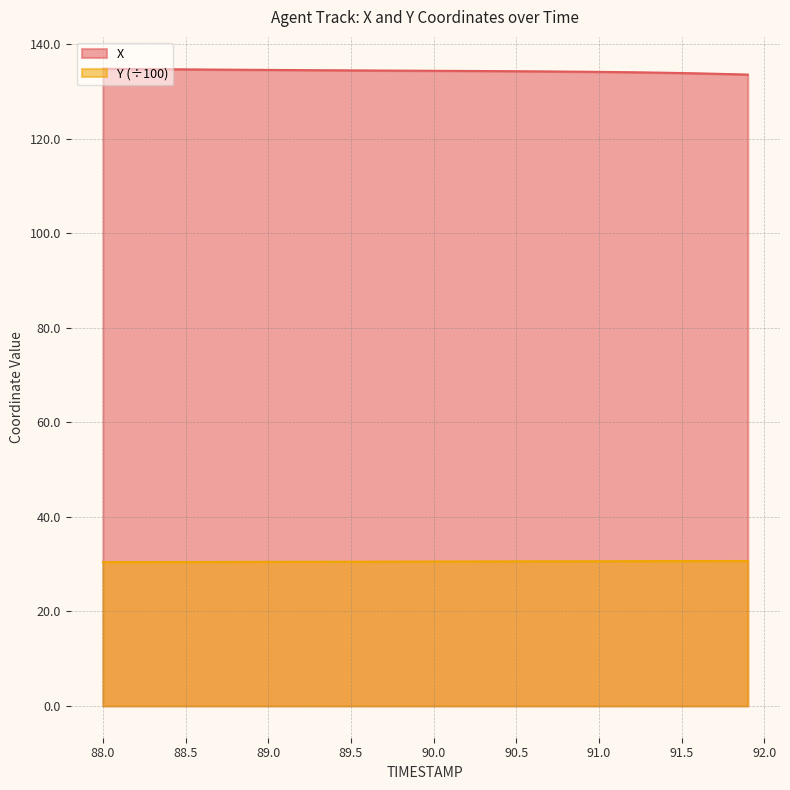

At 89.4, list the series in order from smallest to largest.

Y, X